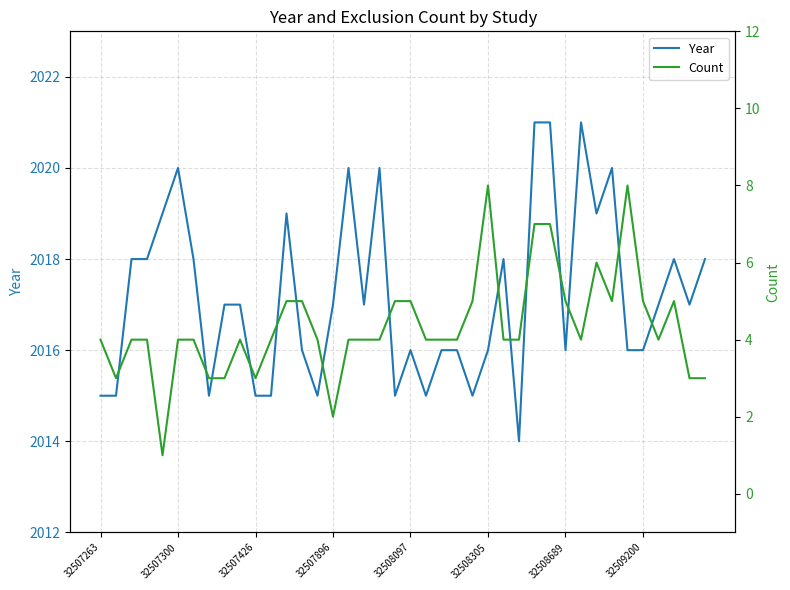

Is it true that Year equals 3464 at 32508305?

False